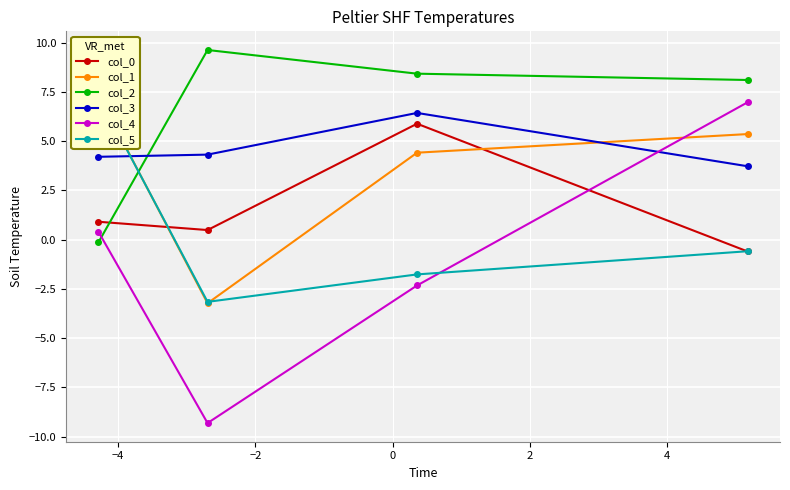

List the series in order of their peak value, lowest first.

col_0, col_3, col_4, col_5, col_1, col_2